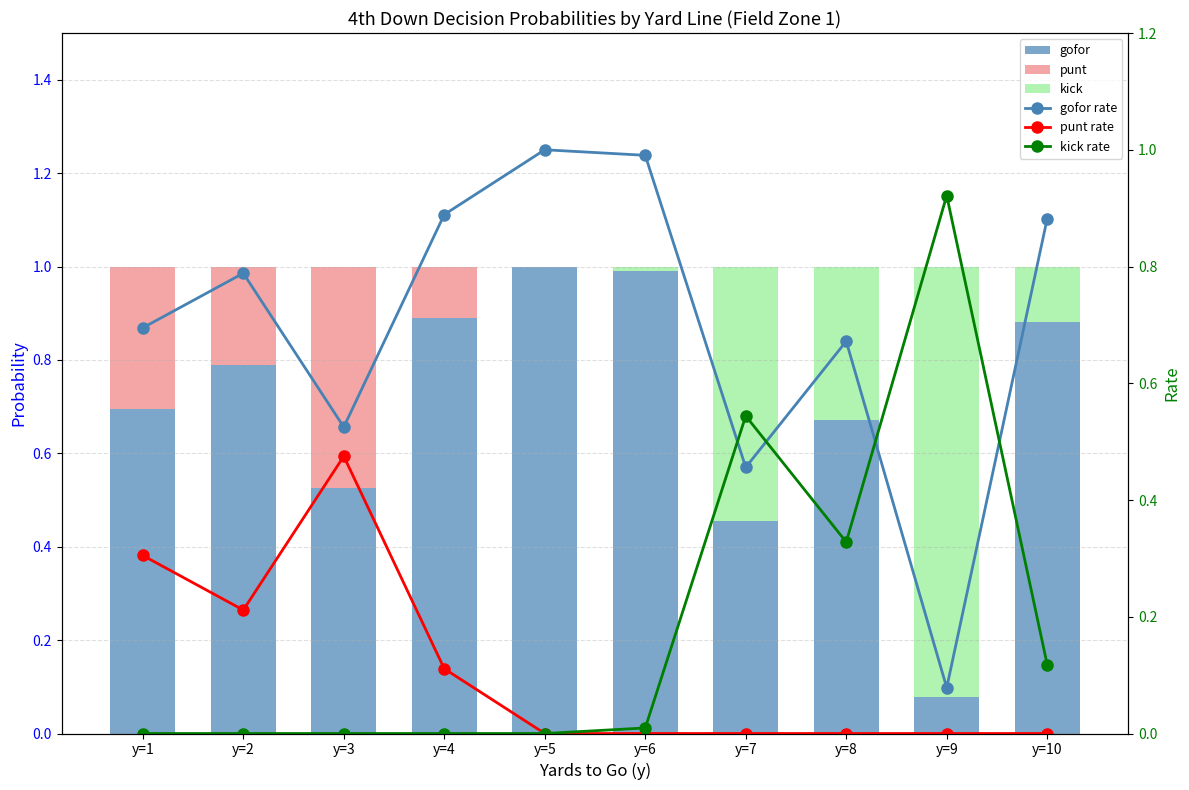

What is the difference between the maximum and minimum values in the gofor series?

0.9